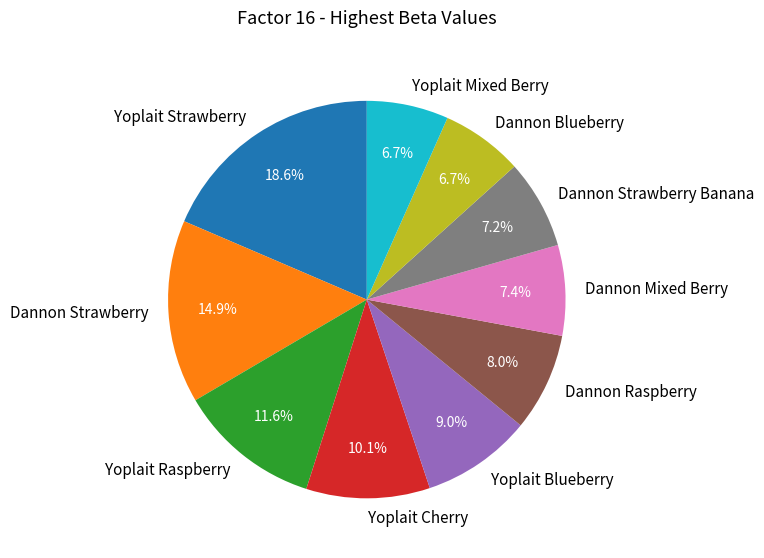

How many slices are in this pie chart?

10